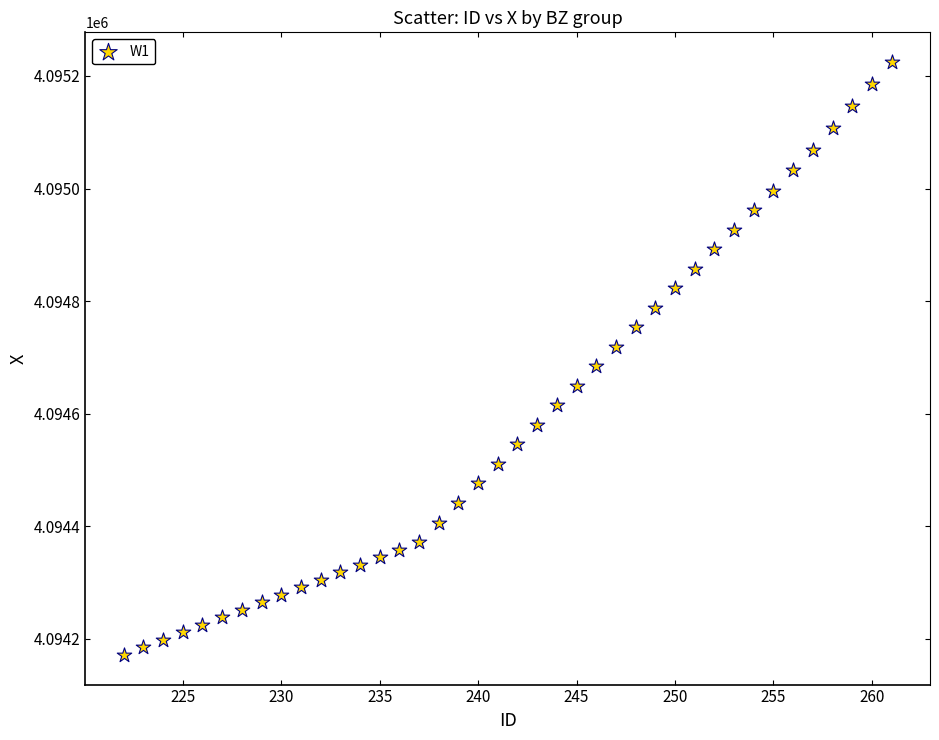

What is the range of X values (max minus min)?

39.0